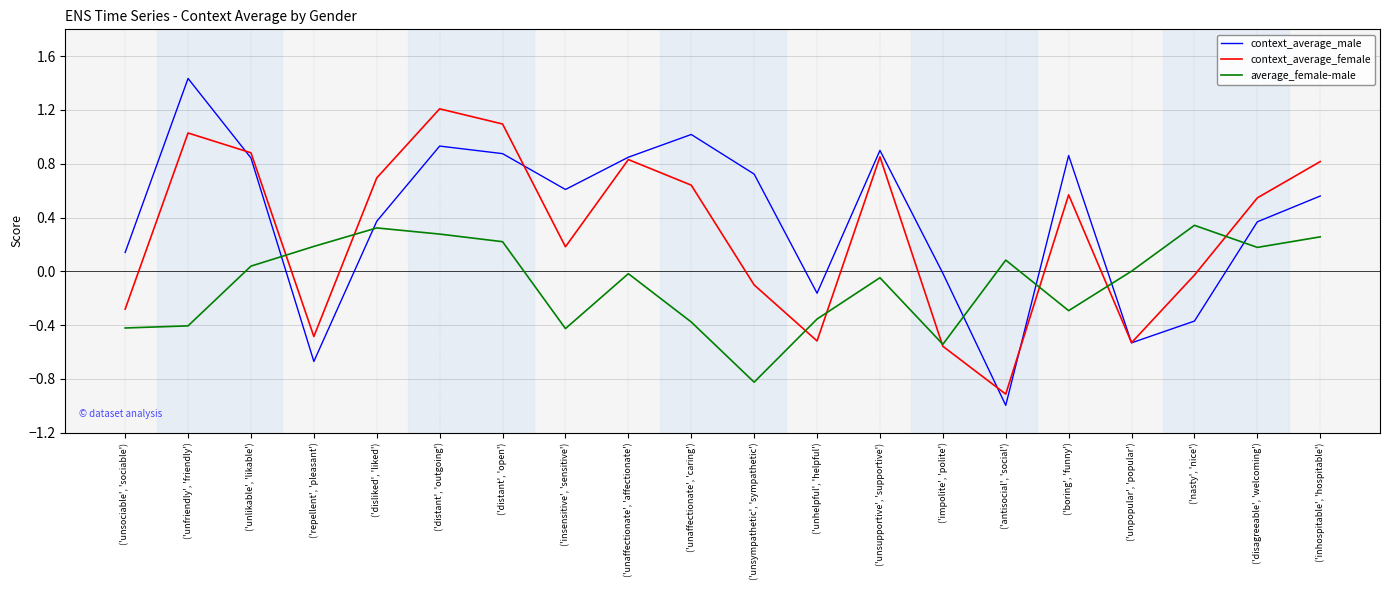

Between ('unfriendly', 'friendly') and ('unsympathetic', 'sympathetic'), which series saw the biggest shift?

context_average_female